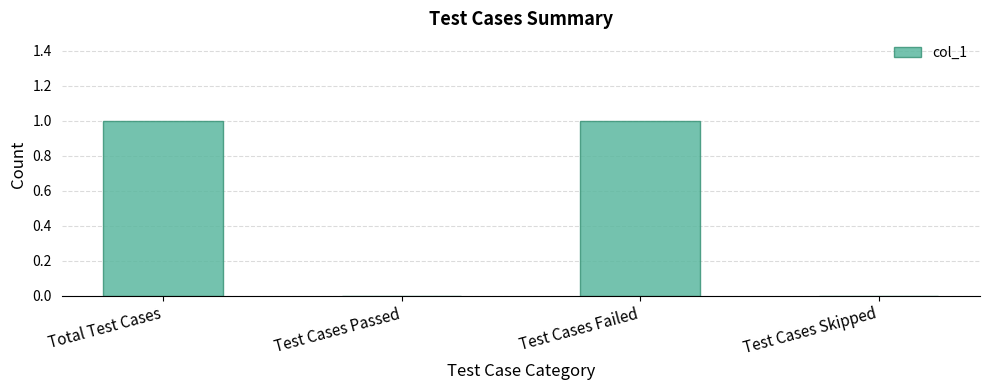

Which has a higher value, Total Test Cases or Test Cases Passed?

Total Test Cases